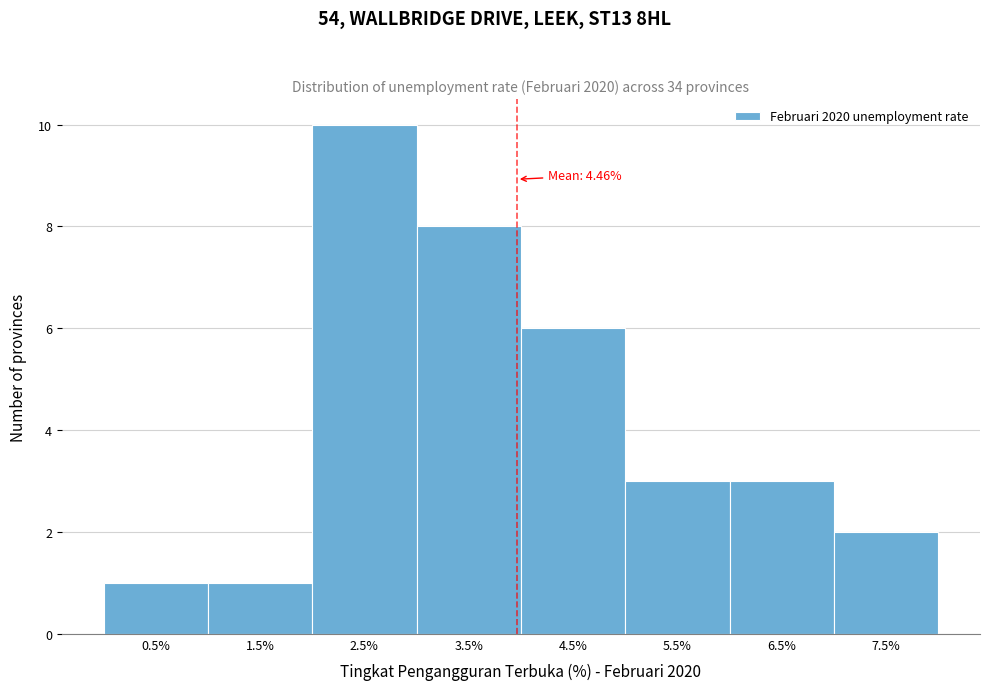

Reading left to right, extract all data points from this chart.

0.5%=1	1.5%=1	2.5%=10	3.5%=8	4.5%=6	5.5%=3	6.5%=3	7.5%=2